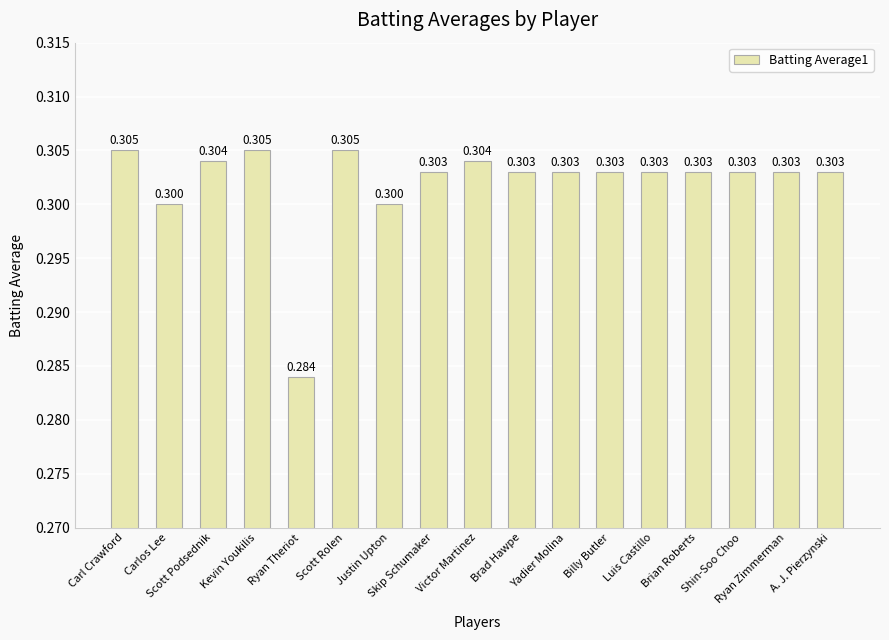

What is the sum of all values?

5.1